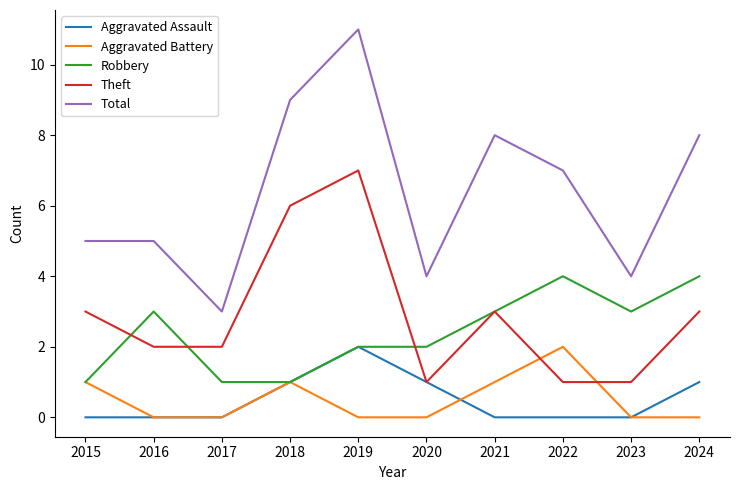

True or false: Robbery has a value of 3 at 2016.

True